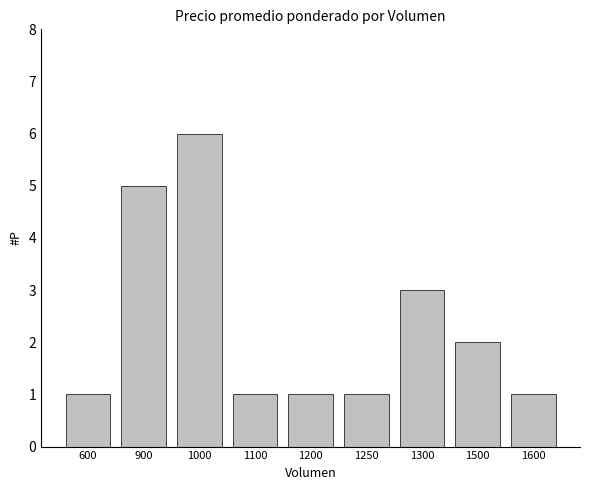

Approximately how many times larger is the value at 600 compared to 900?

0.2